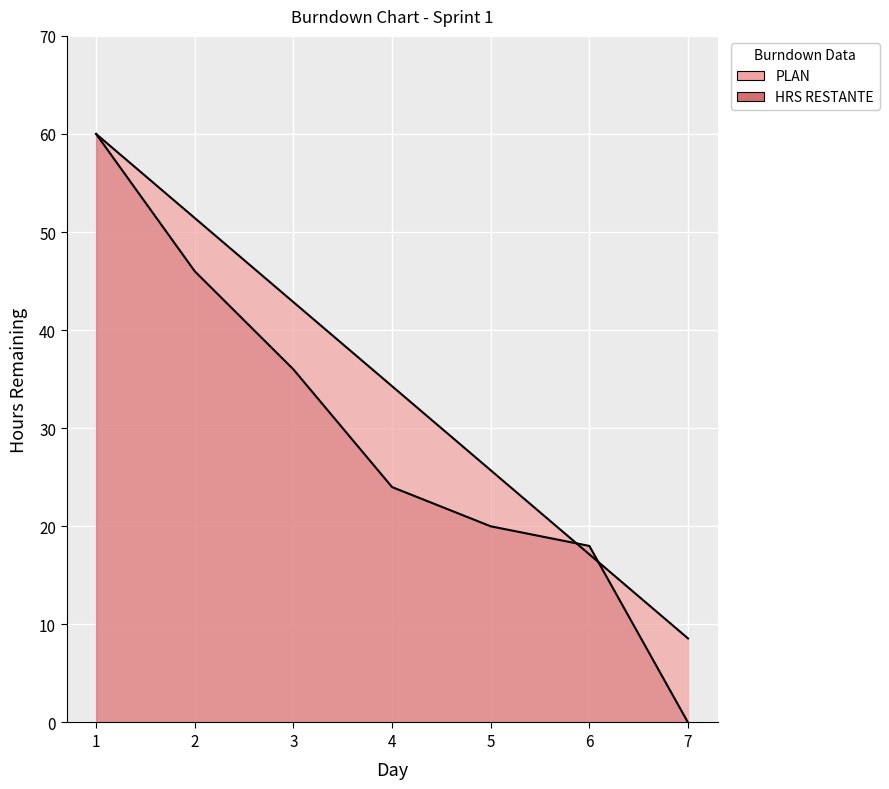

What is the average value of the PLAN series?

34.3